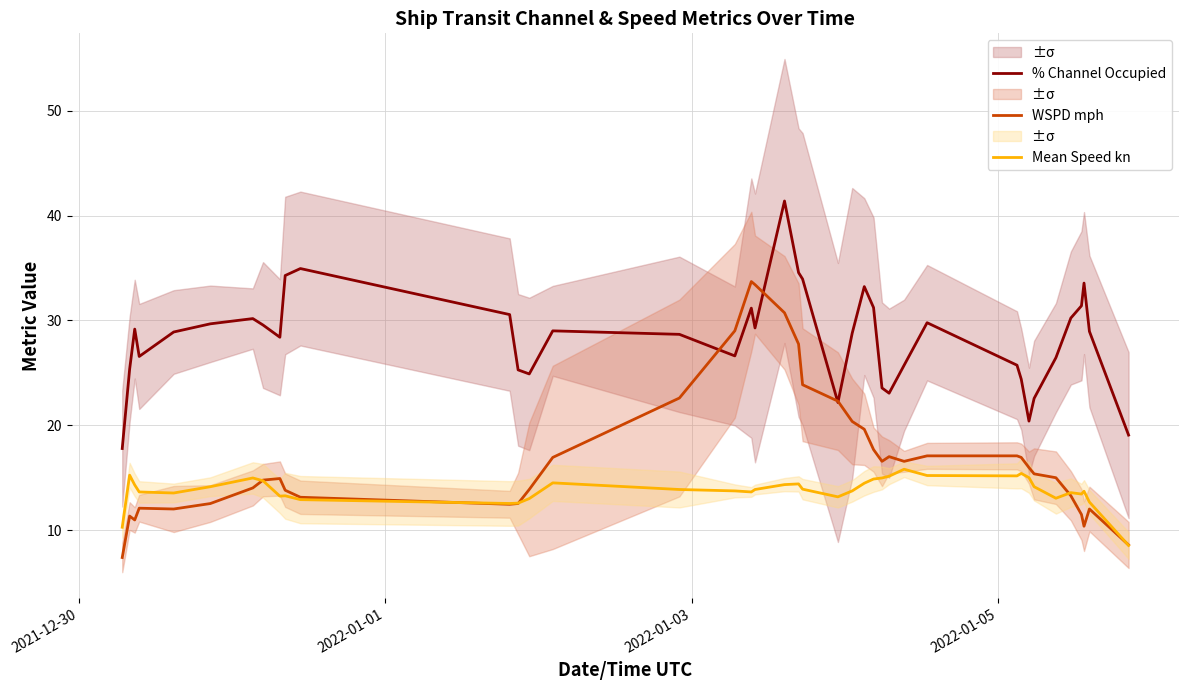

What is the lowest value of the WSPD mph series?

7.4